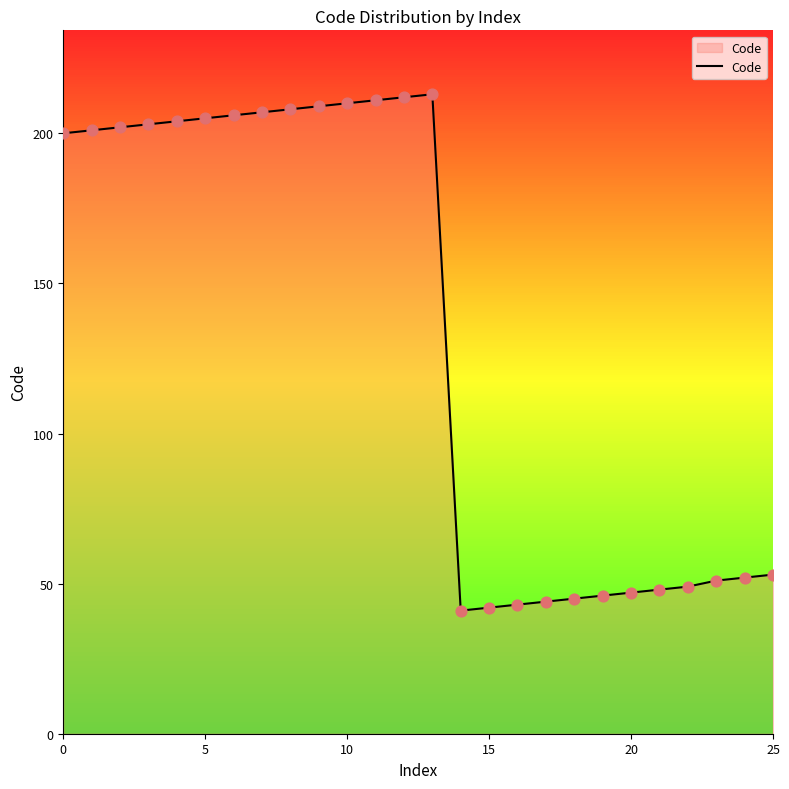

What is the minimum value shown in the chart?

41